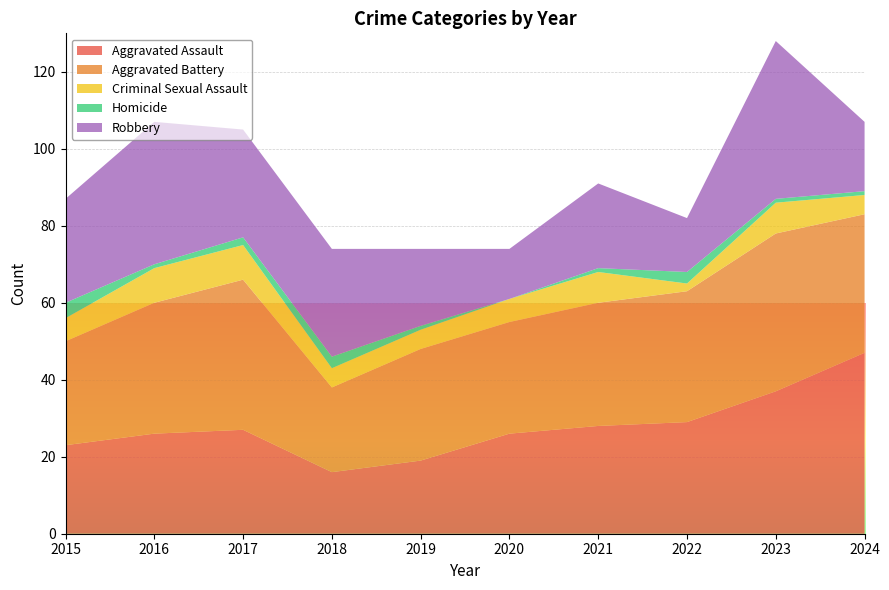

Reading left to right, transcribe all the data shown in this chart.

Aggravated Assault: 23	26	27	16	19	26	28	29	37	47
Aggravated Battery: 27	34	39	22	29	29	32	34	41	36
Criminal Sexual Assault: 6	9	9	5	5	6	8	2	8	5
Homicide: 4	1	2	3	1	0	1	3	1	1
Robbery: 27	37	28	28	20	13	22	14	41	18